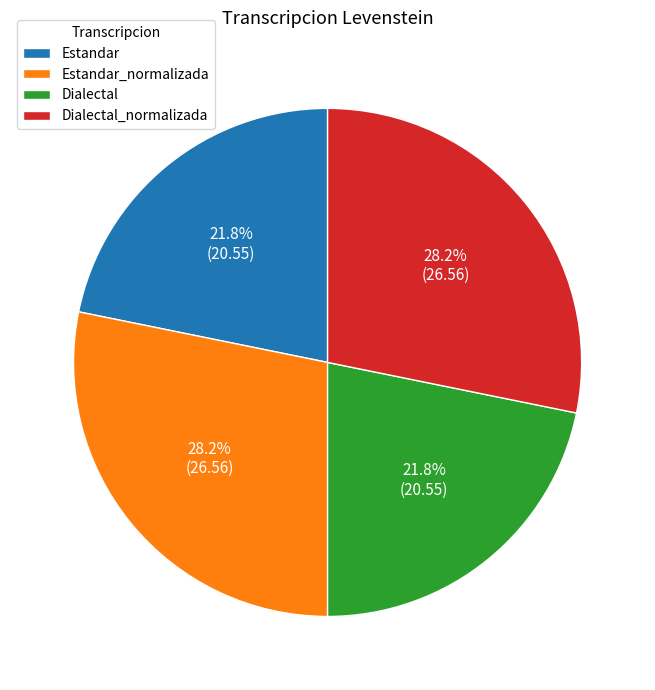

How many slices are in this pie chart?

4